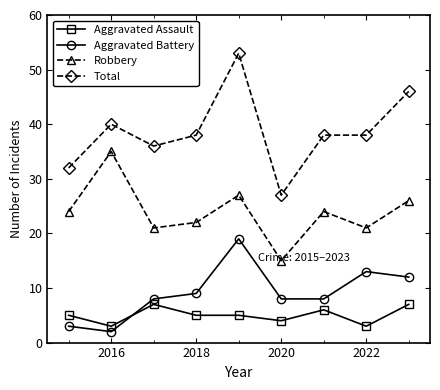

List the series in order of their peak value, highest first.

Total, Robbery, Aggravated Battery, Aggravated Assault